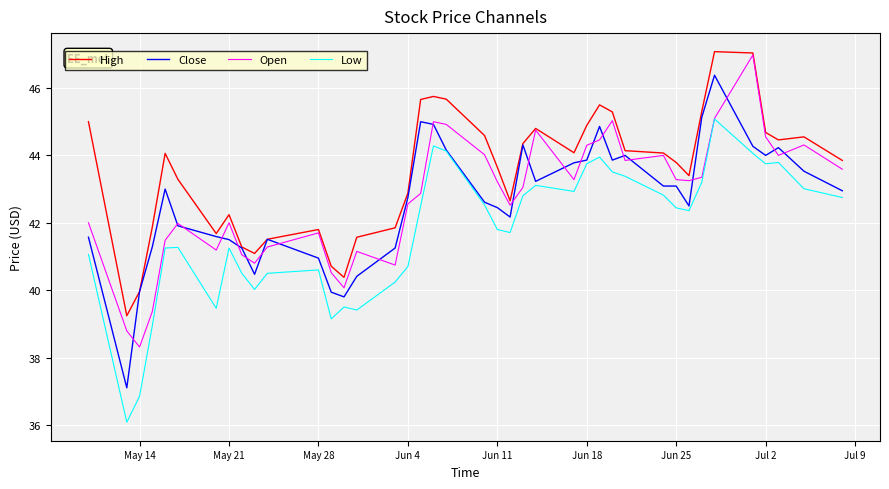

True or false: High and Low intersect in this chart.

False